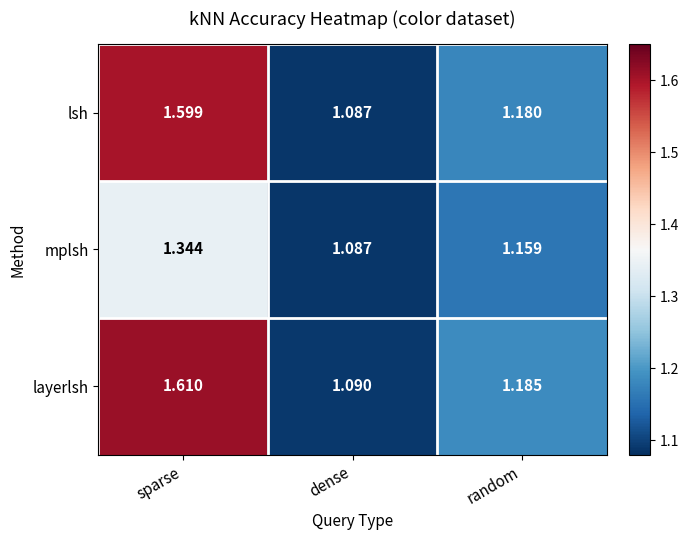

Rank the series at sparse from lowest to highest value.

mplsh, lsh, layerlsh